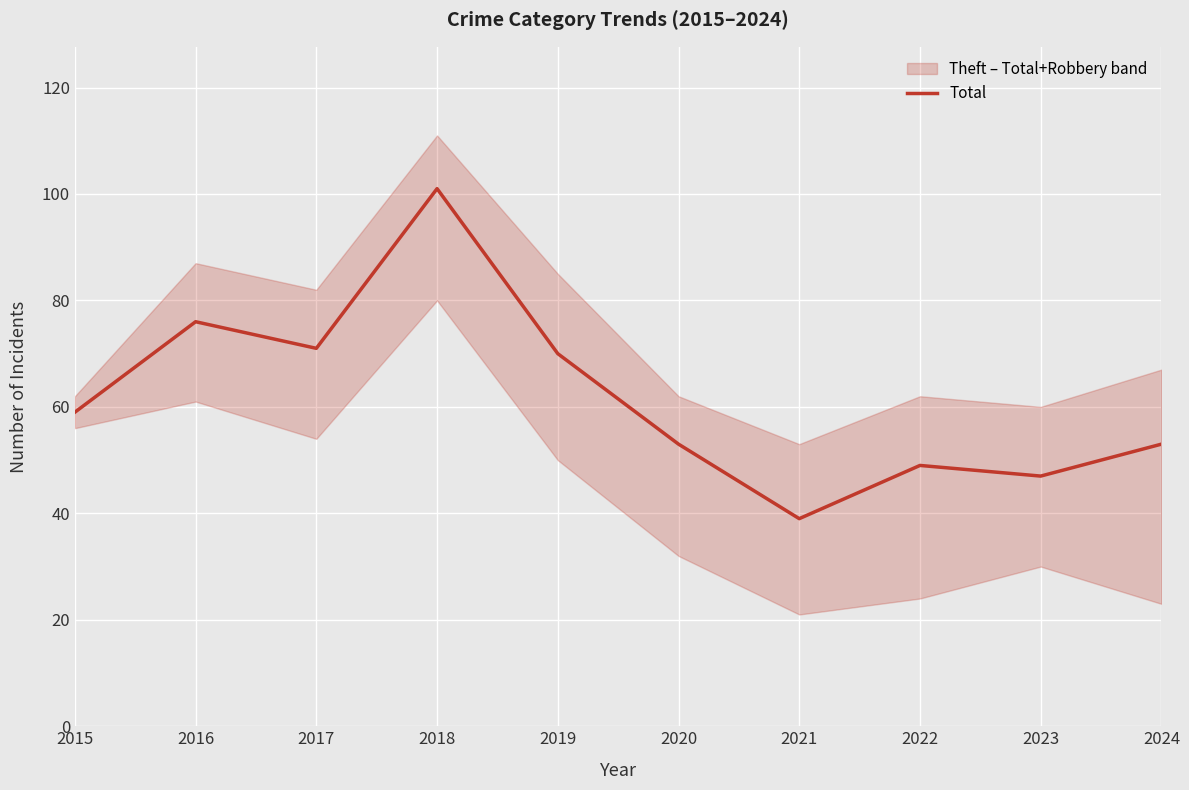

Rank the categories by value from highest to lowest.

2018, 2016, 2017, 2019, 2015, 2020, 2024, 2022, 2023, 2021